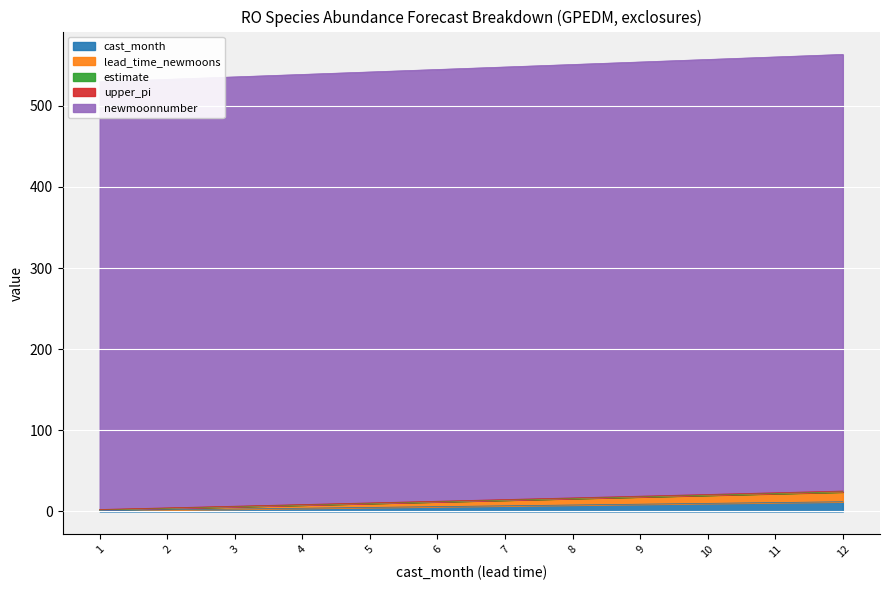

List the labels in order of cast_month value, smallest first.

1, 2, 3, 4, 5, 6, 7, 8, 9, 10, 11, 12